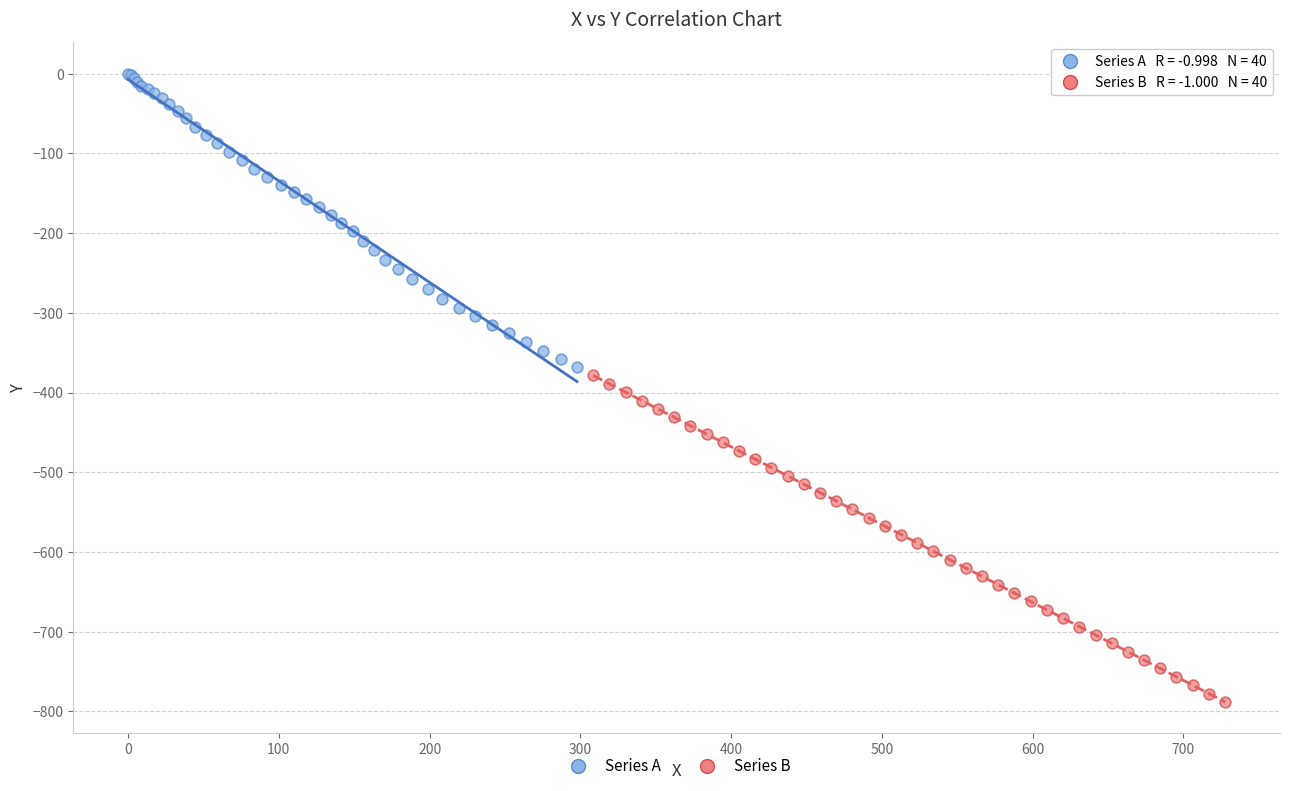

What are all the series names shown in the legend?

Series A, Series B